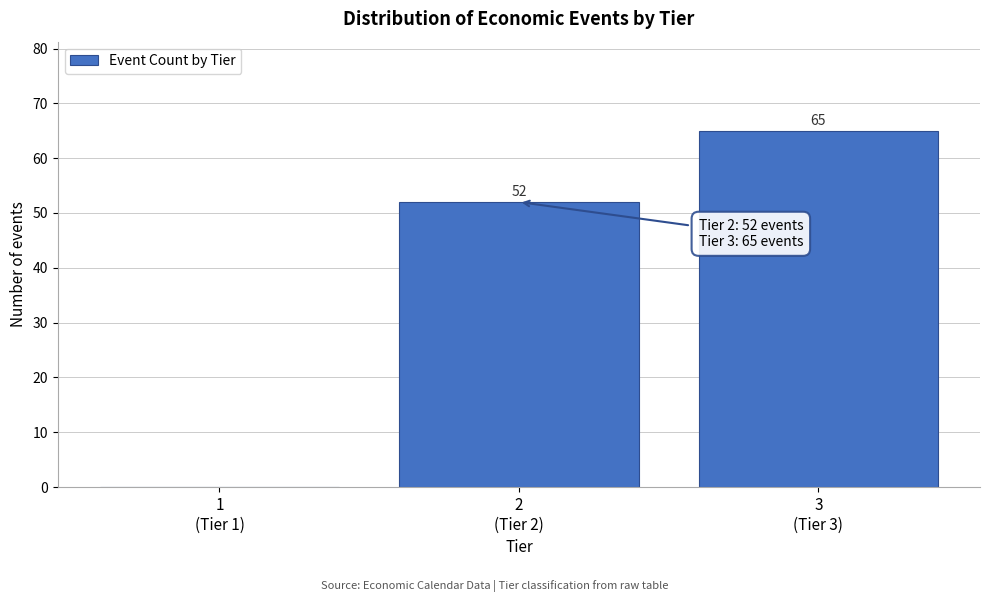

What is the greatest value displayed?

65